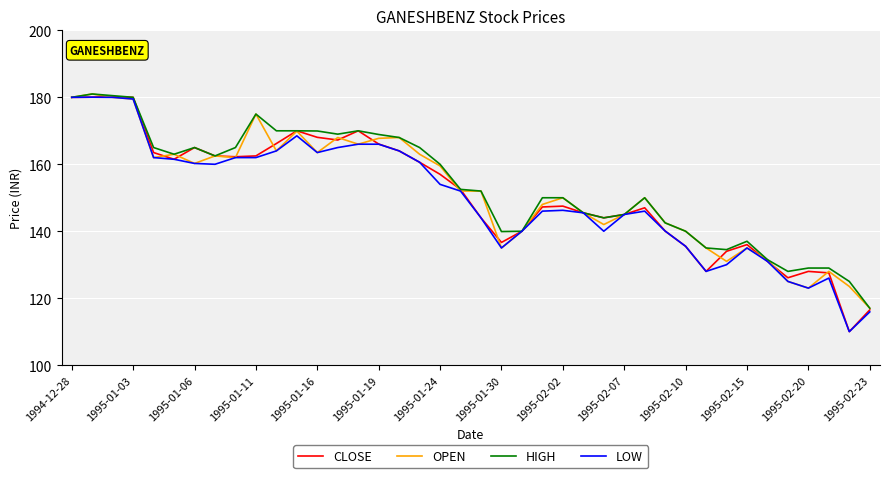

What is the highest value of the OPEN series?

181.0